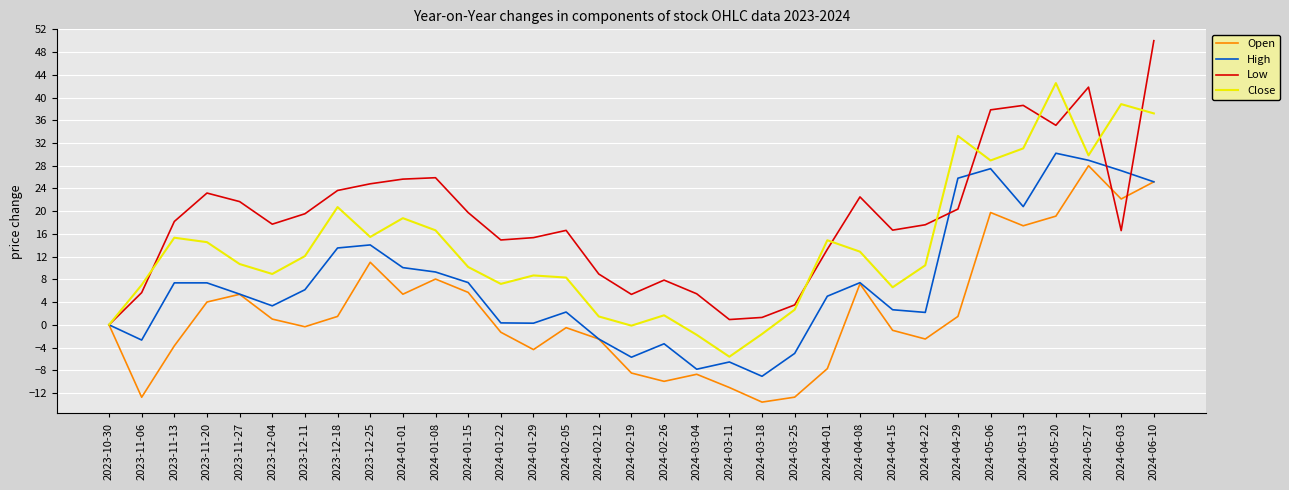

List the series in order of their overall mean, lowest first.

Open, High, Close, Low